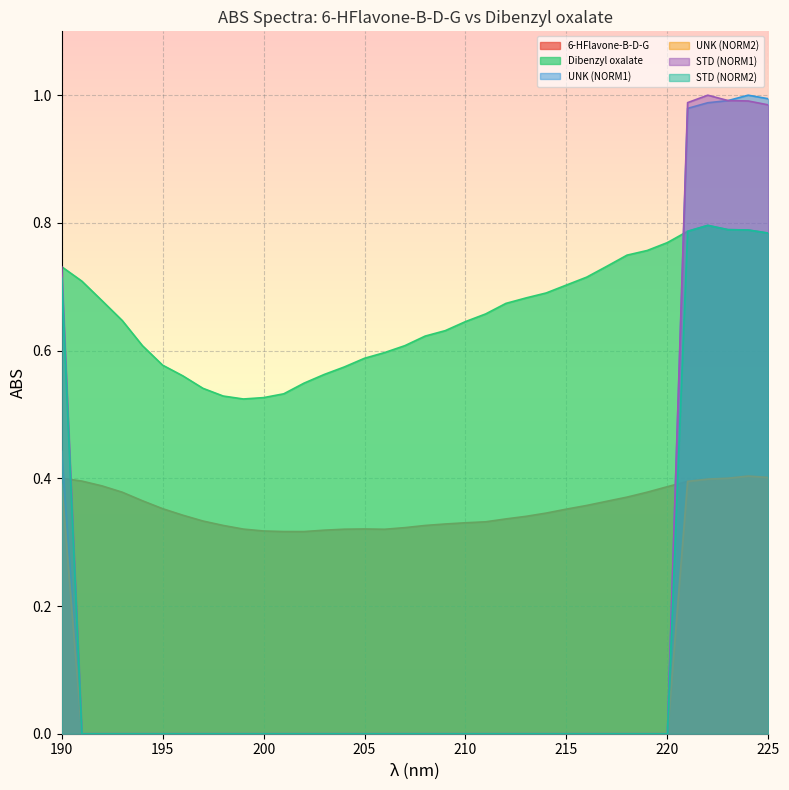

How many data points in UNK (NORM1) are above 0?

6